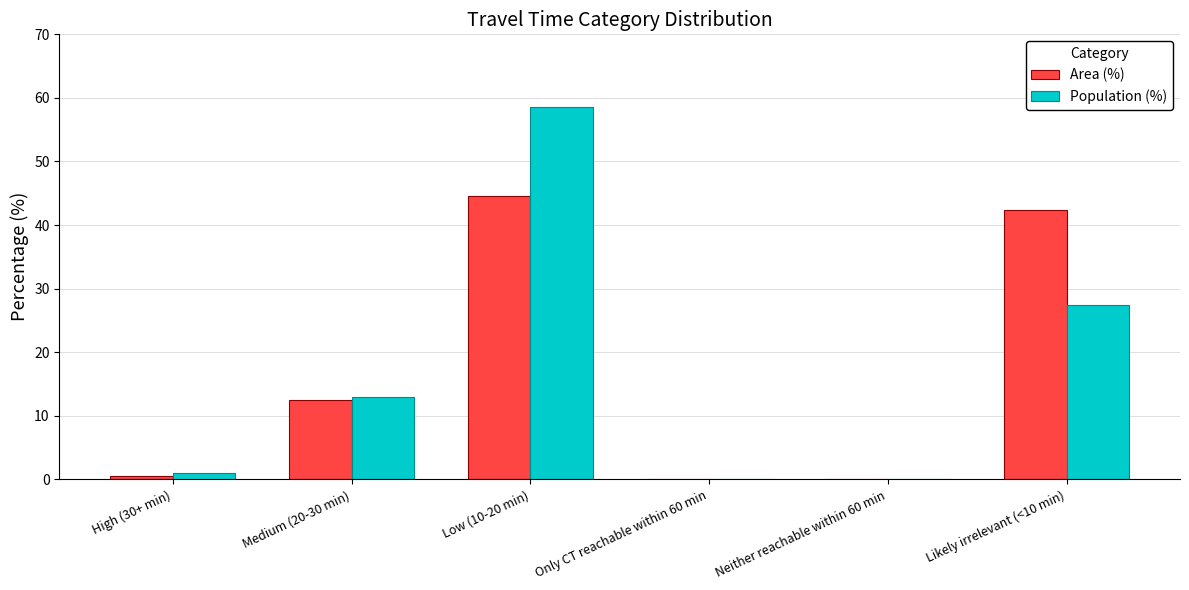

Is it true that Population (%) equals 58.5 at Low (10-20 min)?

True